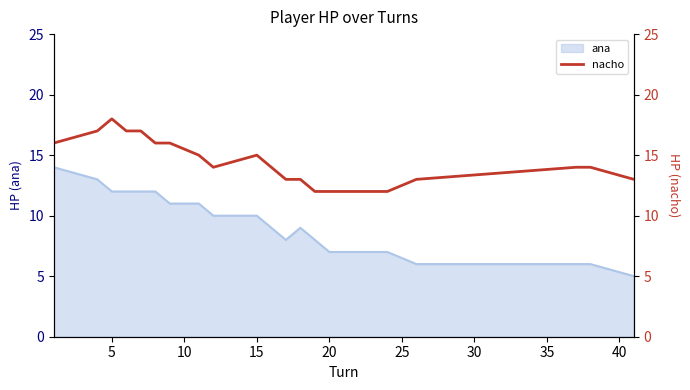

What is the lowest value of the ana series?

5